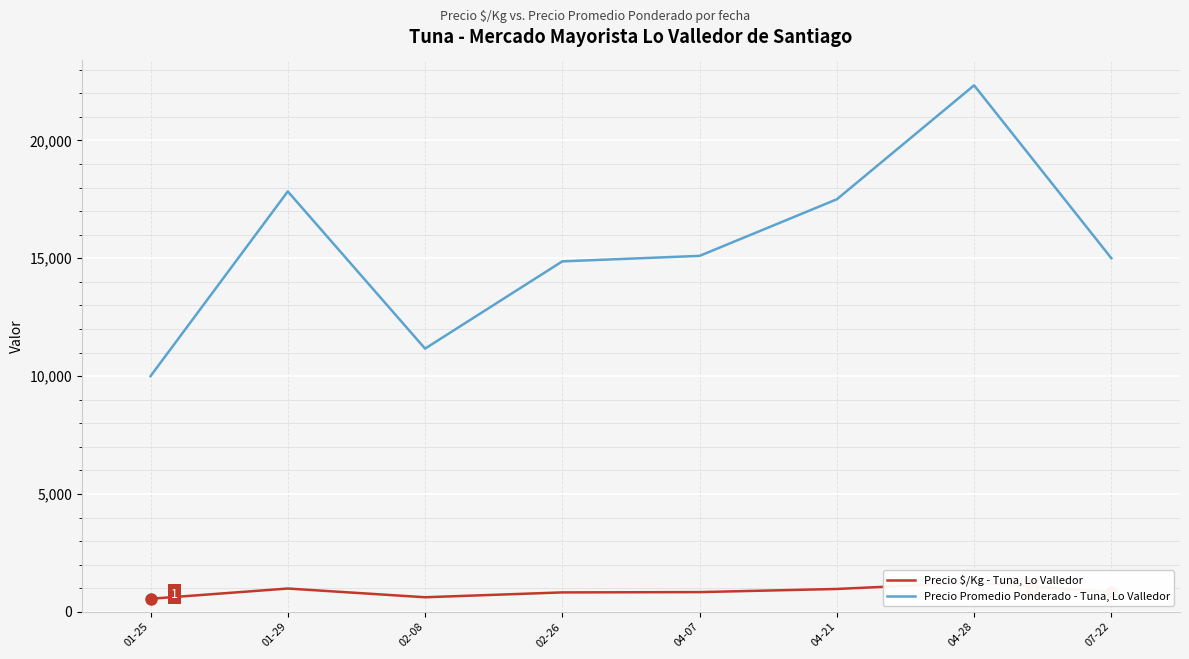

Which category has the lowest value in the Precio Promedio Ponderado - Tuna, Lo Valledor series?

01-25